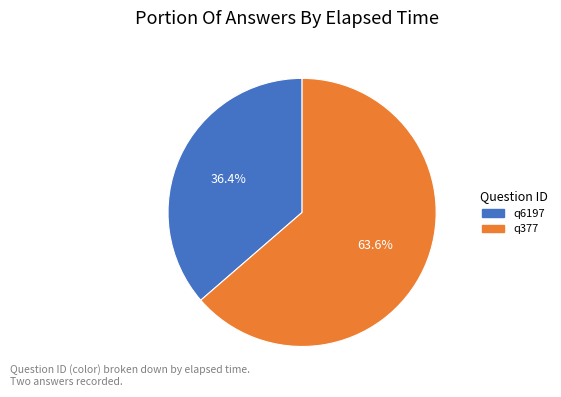

What is the ratio of the value at q6197 to the value at q377?

0.6